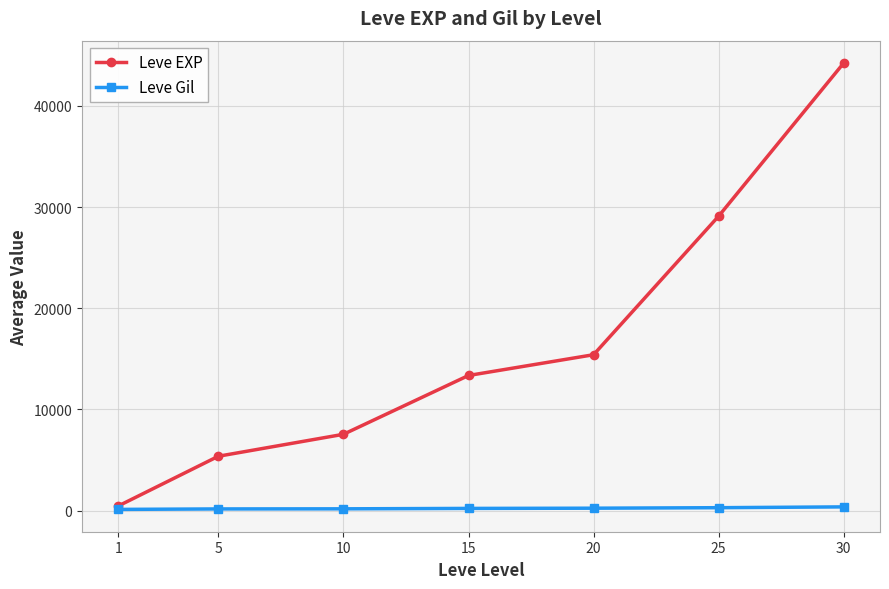

What is the maximum value for Leve EXP?

44248